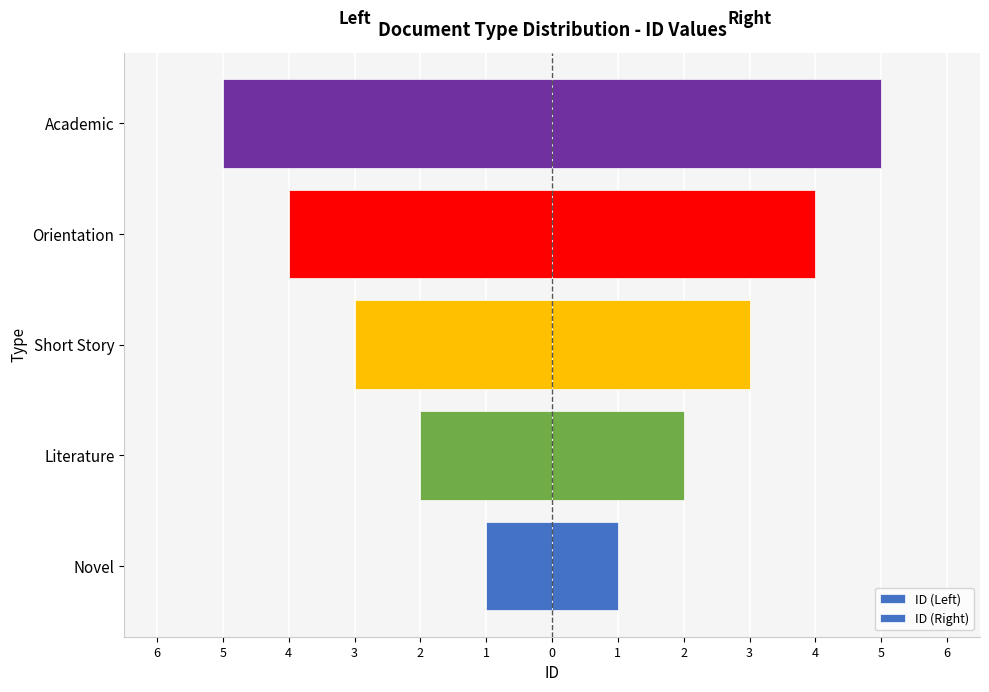

Are the bars grouped side by side (vs. stacked)?

Yes